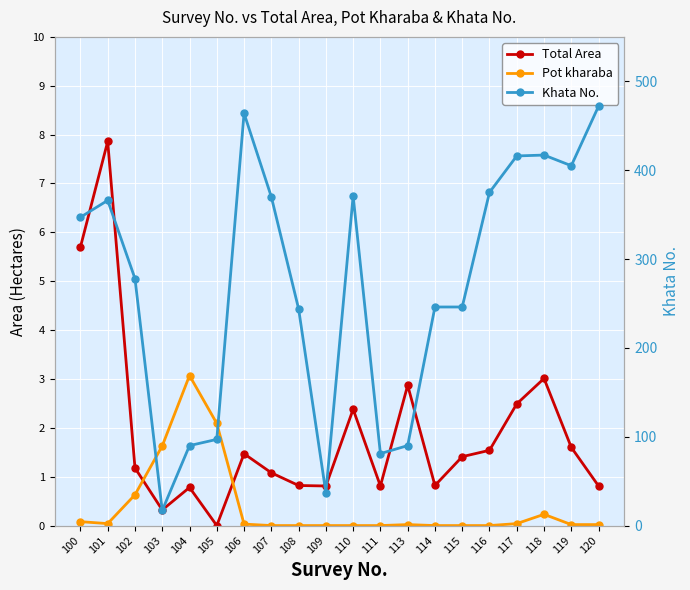

Which label corresponds to the largest value in the chart?

120